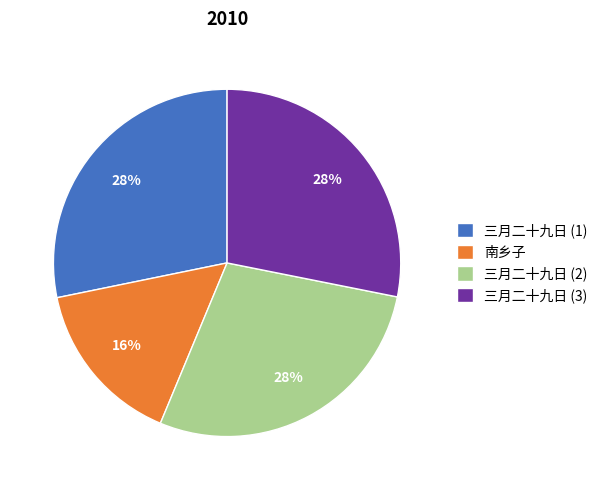

Which slice is the smallest?

南乡子